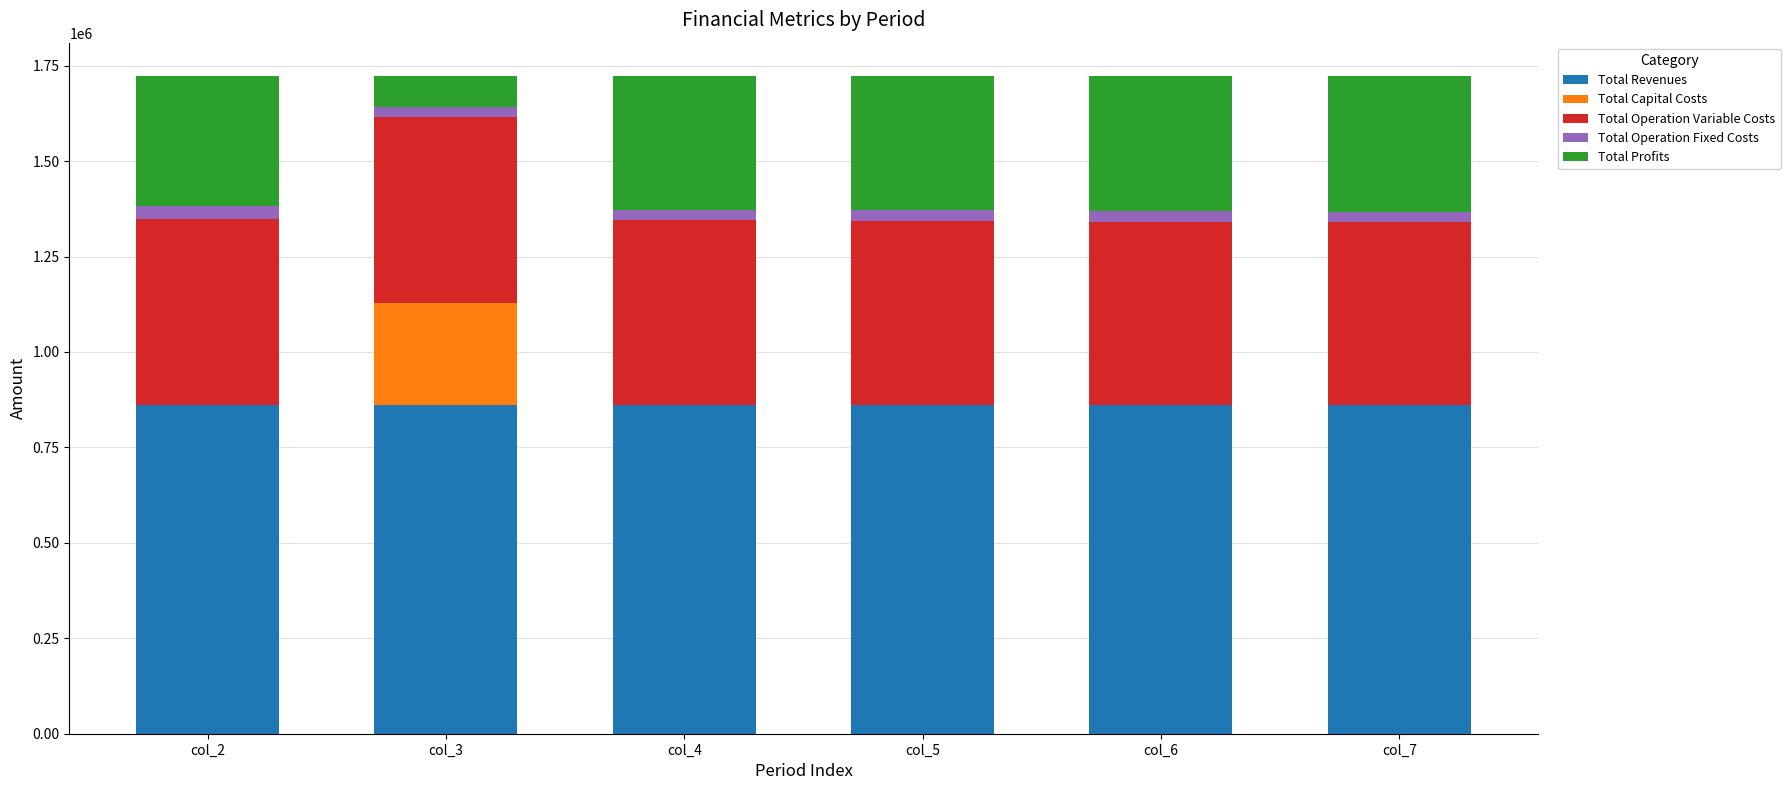

Read the Total Revenues value at col_4.

861339.5